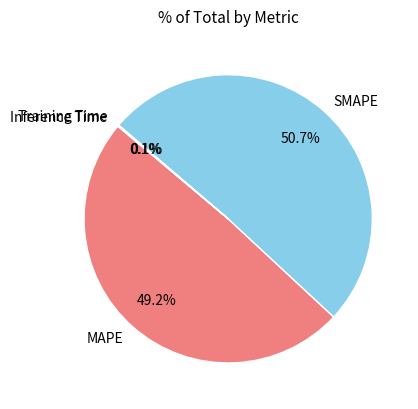

Is there any slice that represents more than half of the pie?

Yes